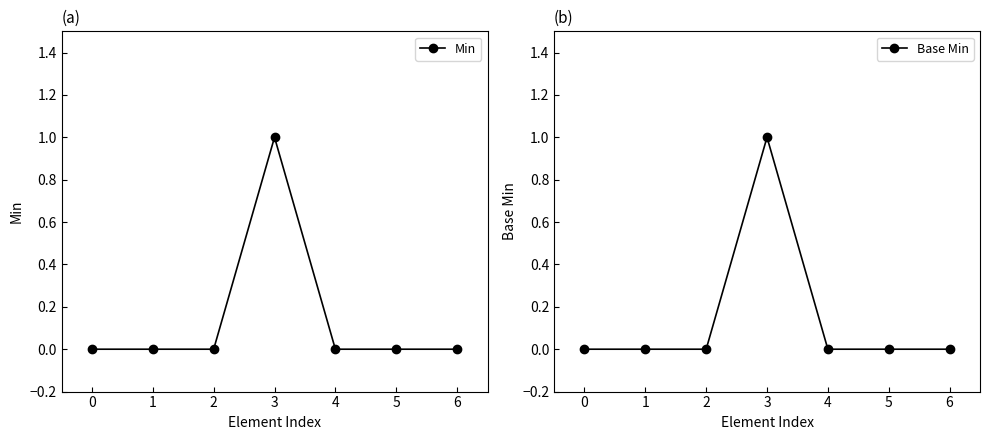

Which series changed the most between 0 and 6?

Min